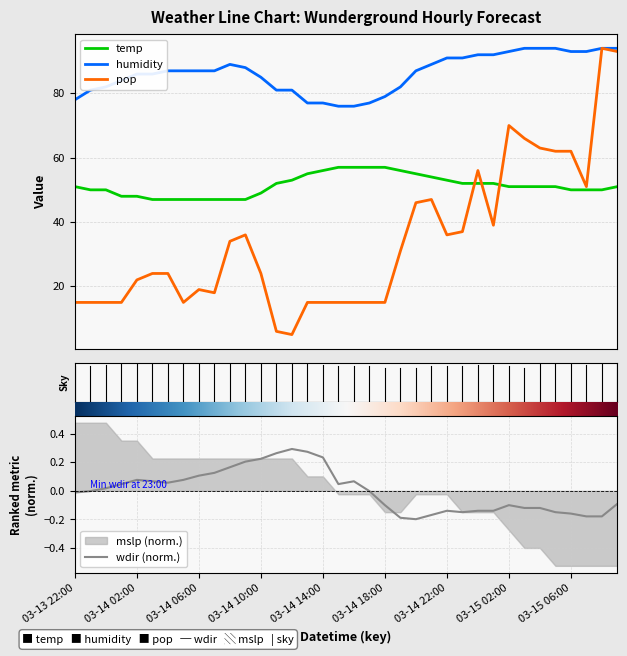

True or false: wdir and humidity cross at least once.

False